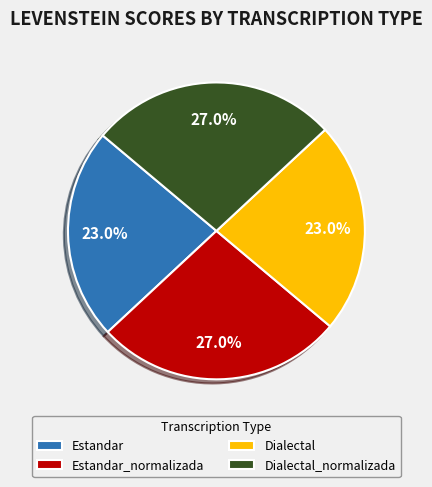

What portion of the pie excludes Estandar_normalizada?

73.0%